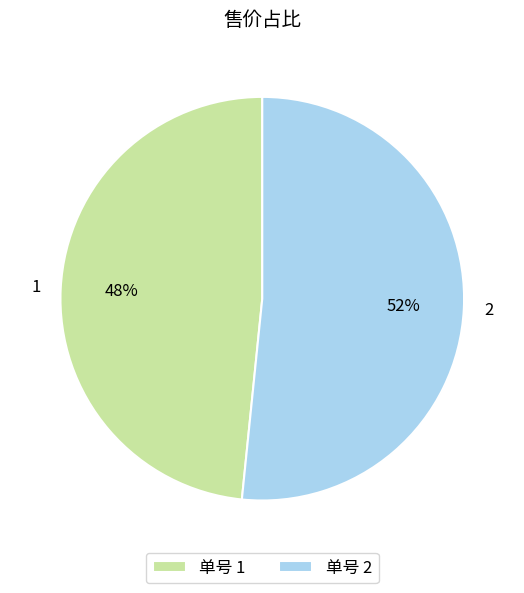

To the nearest percent, what is the average slice percentage?

50%